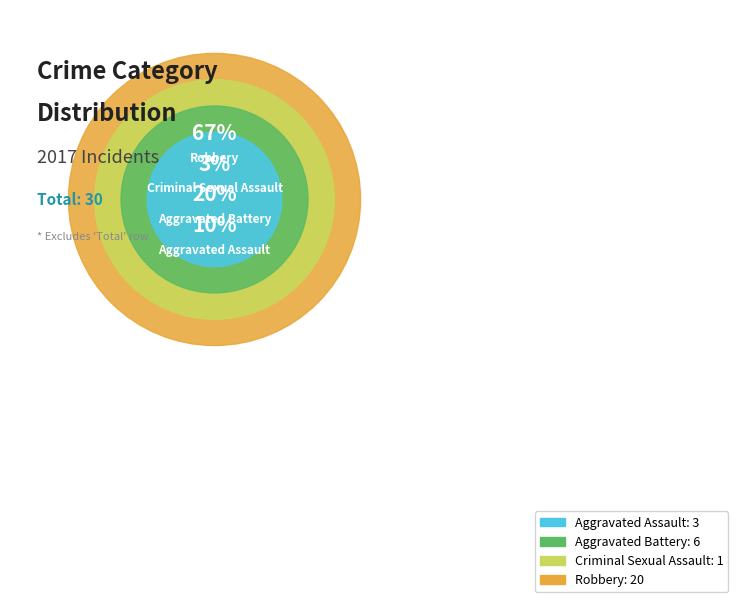

Is it true that Aggravated Assault is 25% of the pie?

False